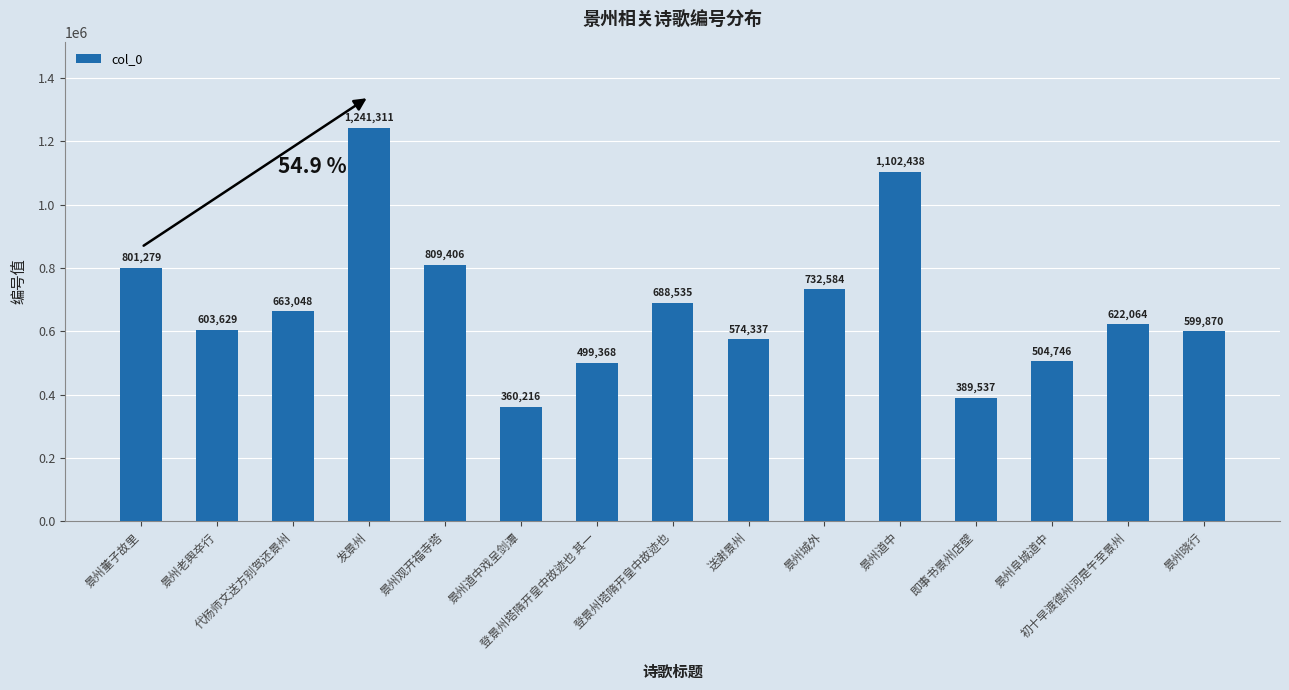

Where is the data nearest to the value 800763?

景州董子故里